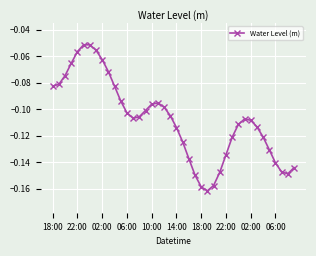

How many points are lower than both their immediate neighbors (excluding endpoints)?

3